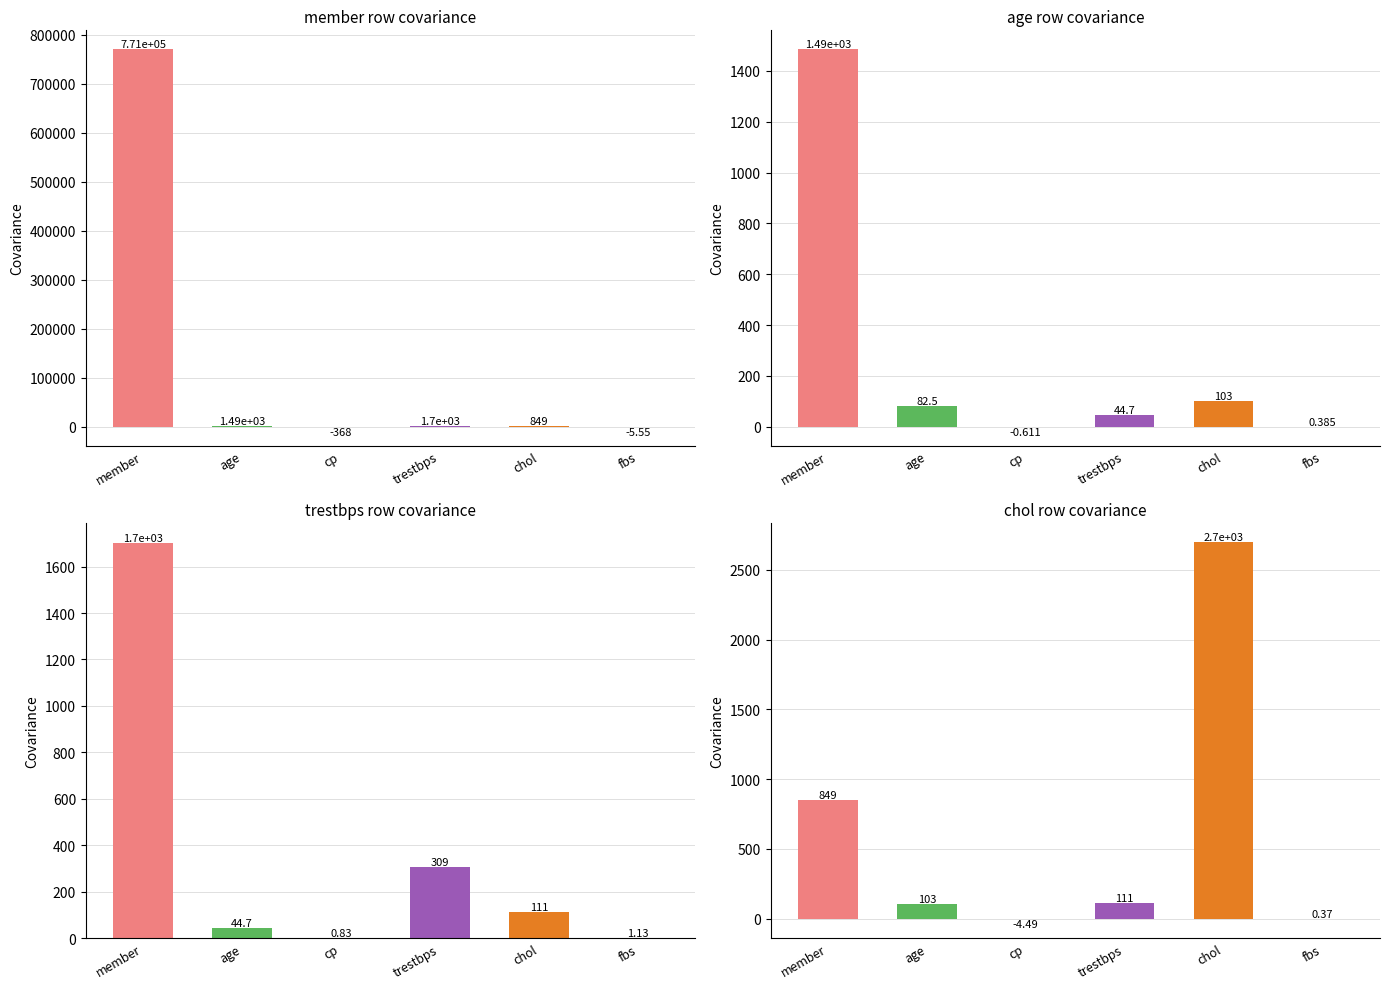

The value of member at trestbps is 1703.2. True or false?

True